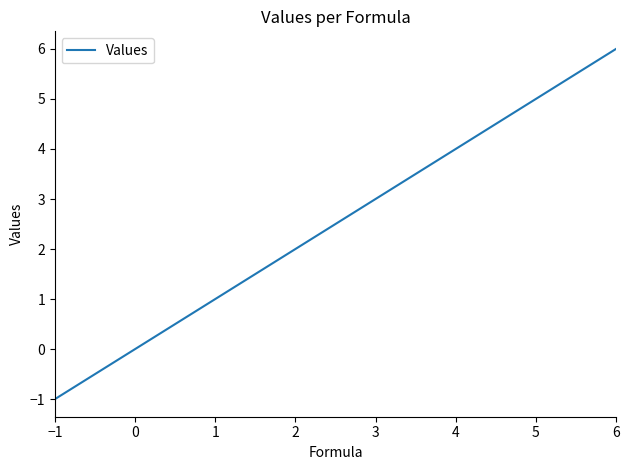

List the labels in order of value, largest first.

6, 5, 4, 3, 2, 1, −1